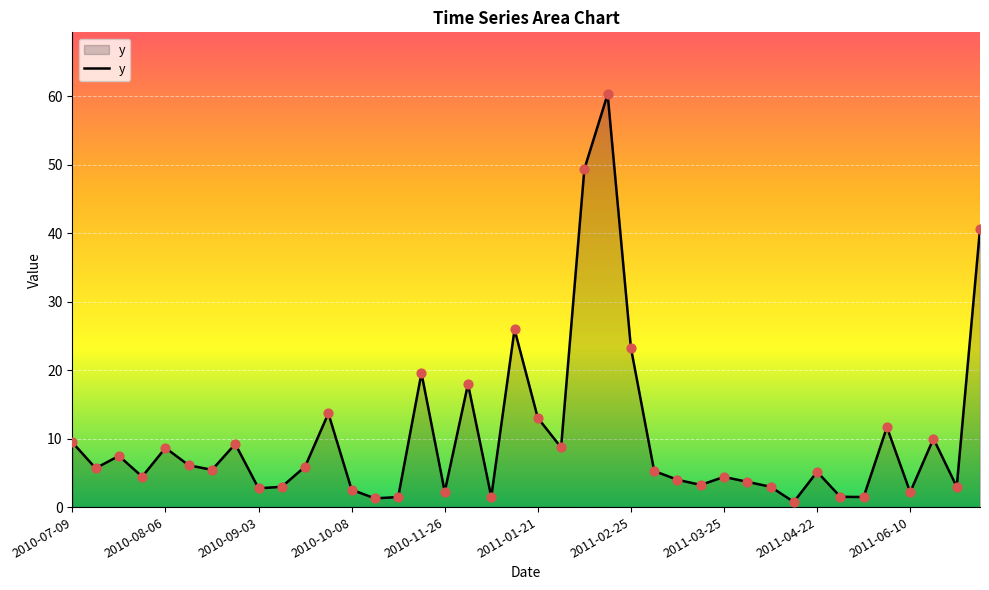

What is the greatest value displayed?

60.3